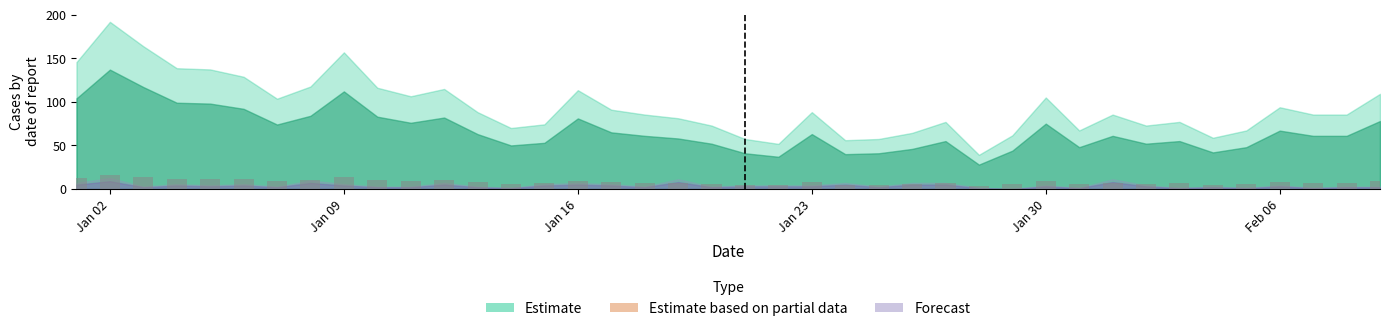

What is the greatest value displayed?

16.4